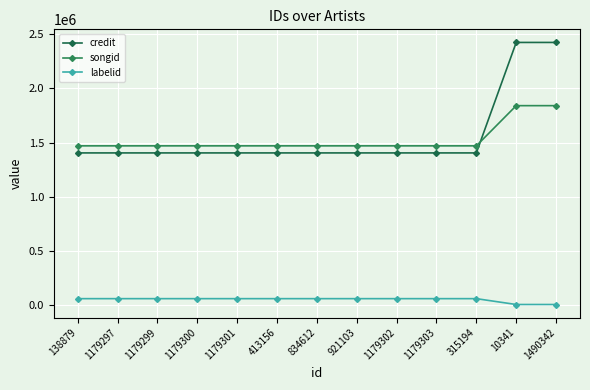

What is the difference between the maximum and minimum values in the credit series?

1019876